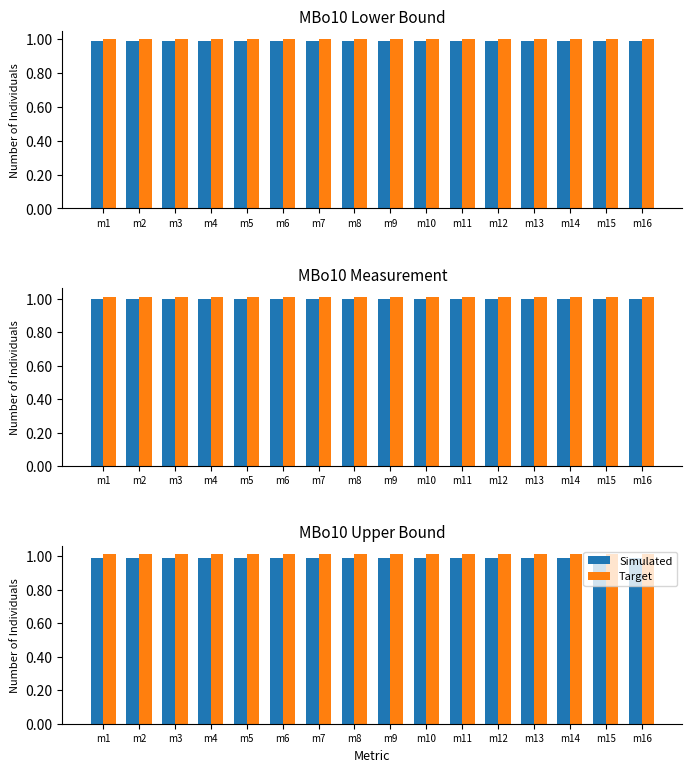

At how many categories does at least one series exceed 1?

16